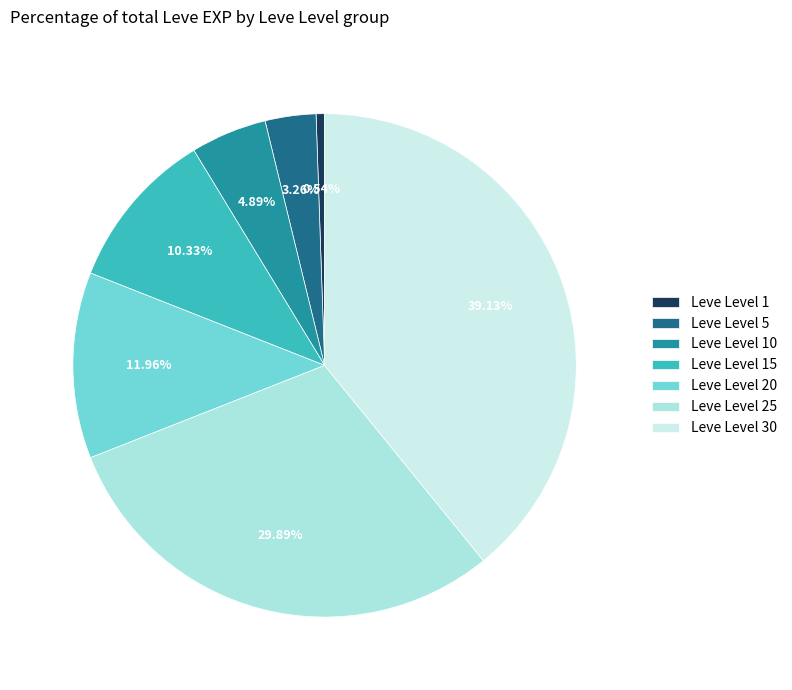

Count the number of slices in the pie.

7